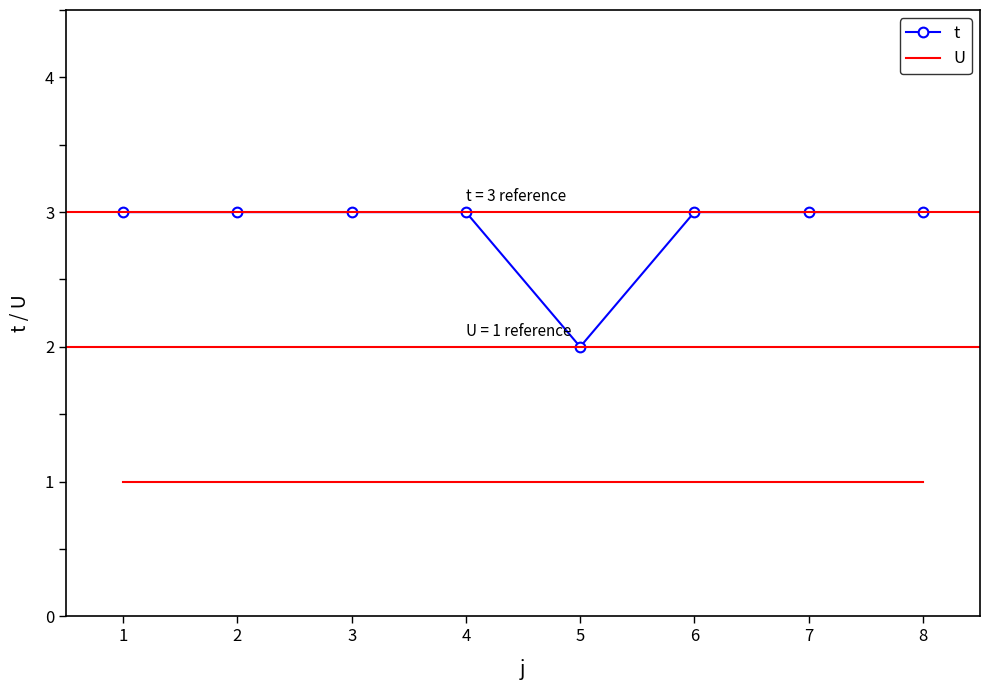

What is the minimum value shown in the chart?

1